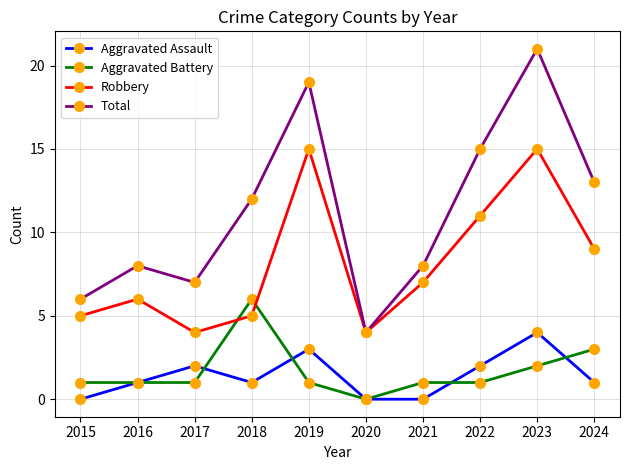

Which category has the highest value in the Total series?

2023